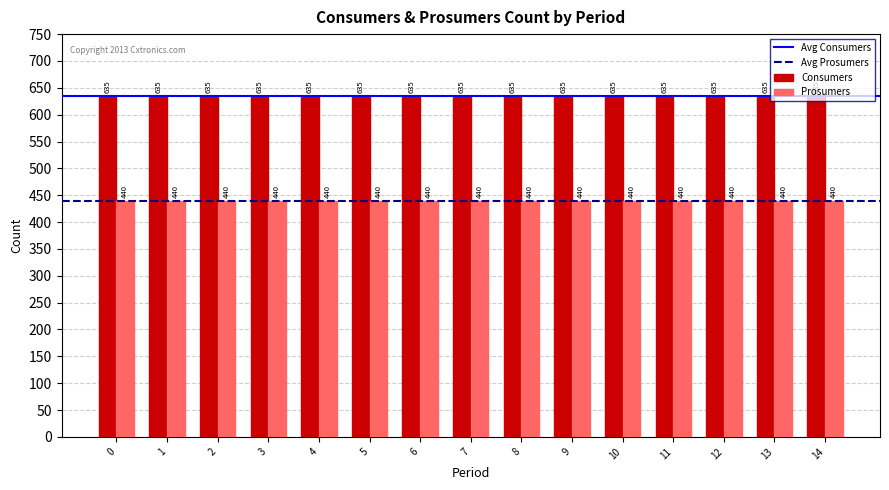

What is the average value of the Prosumers series?

440